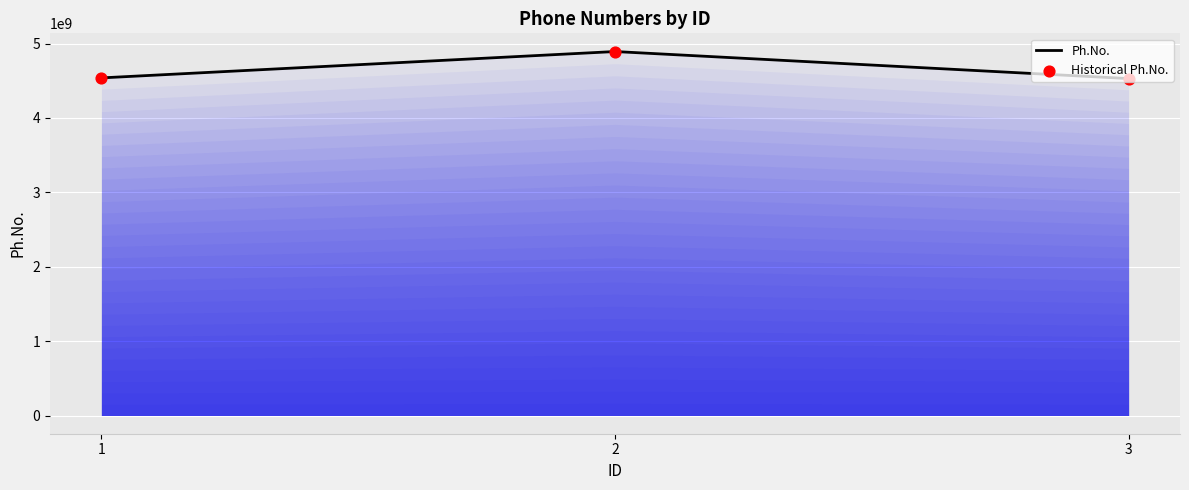

The value at 2 is 6886014665. True or false?

False